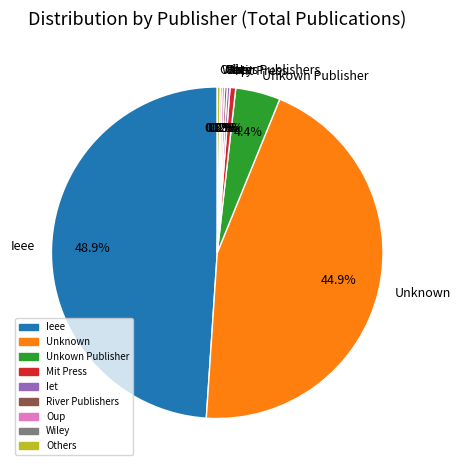

Is there a majority slice in this chart?

No